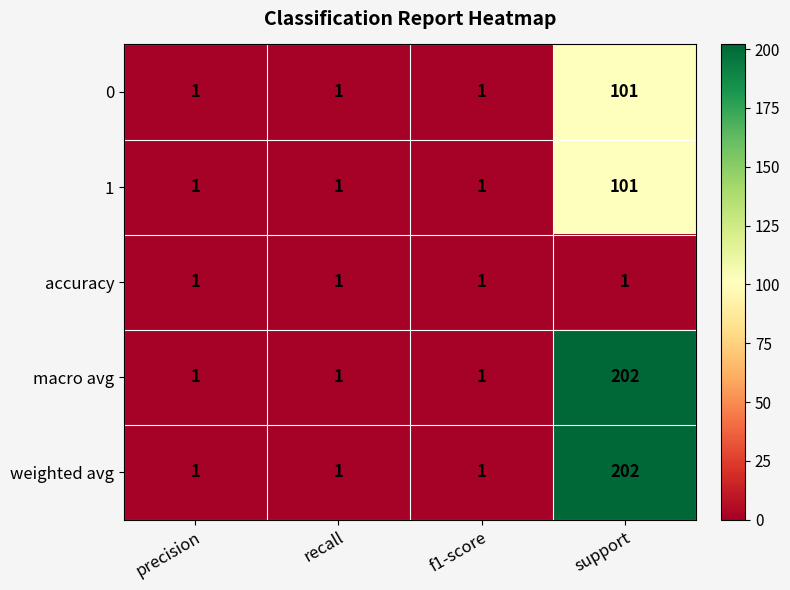

How many weighted avg values are between 1 and 202?

4